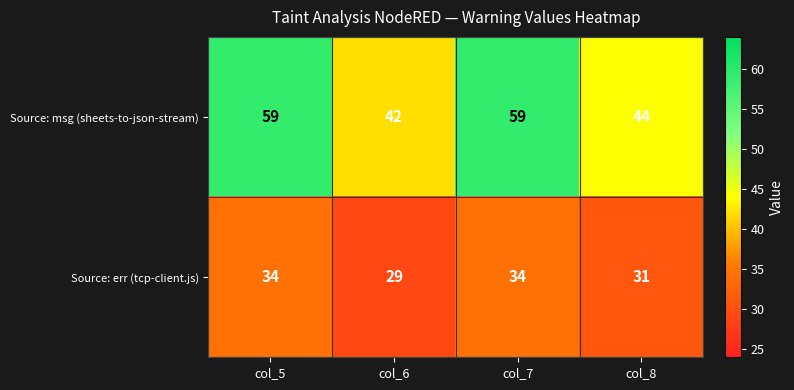

Is it true that Source: msg (sheets-to-json-stream) equals 97 at col_7?

False